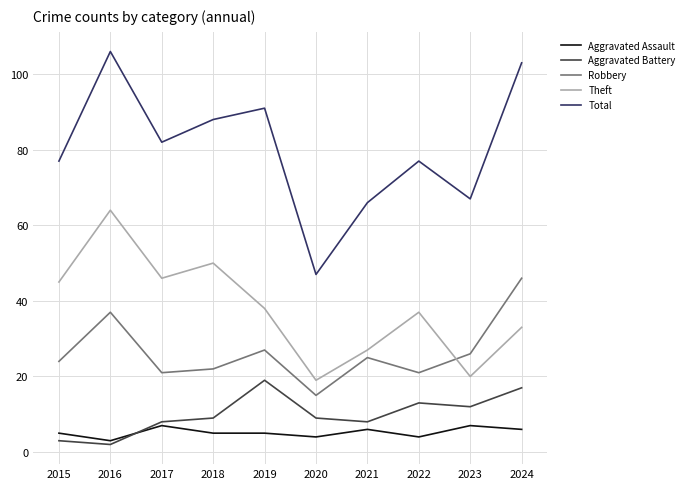

What is the sum of the Robbery values at 2019 and 2015?

51